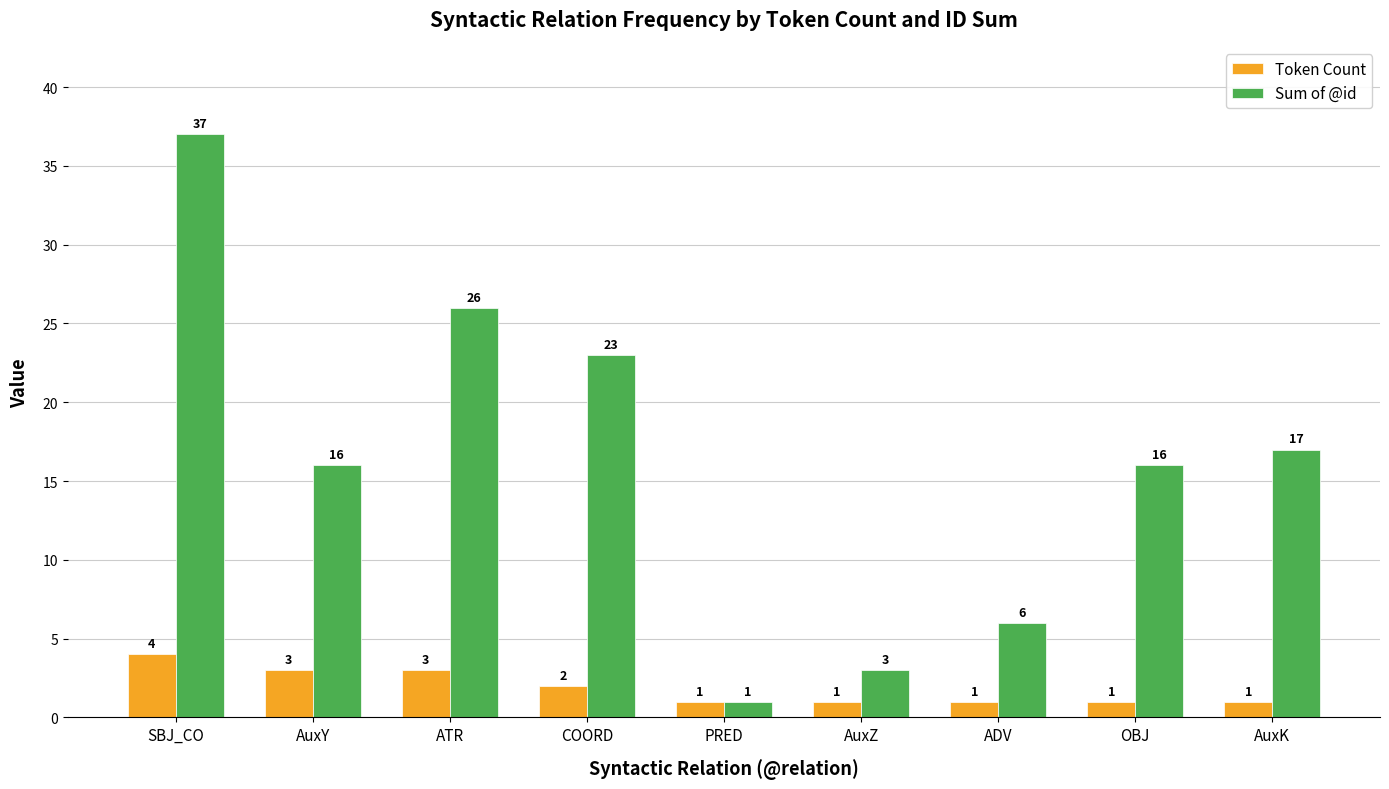

What is the sum of the Sum of @id values at AuxY and ADV?

22